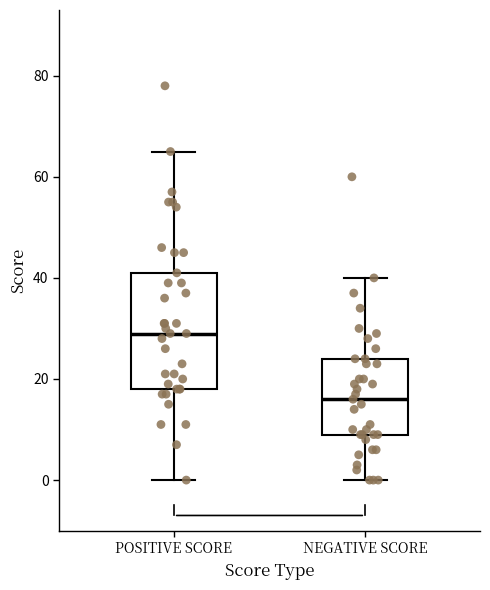

Reading left to right, transcribe this box plot: for each box, give where its median line is, the range the box spans, and where its two whiskers end, as read against the y-axis. The values are not printed on the chart, so give them approximately, as read against the axis.

POSITIVE SCORE: median 30, box 18 to 42, whiskers 0 to 66
NEGATIVE SCORE: median 16, box 10 to 24, whiskers 0 to 40